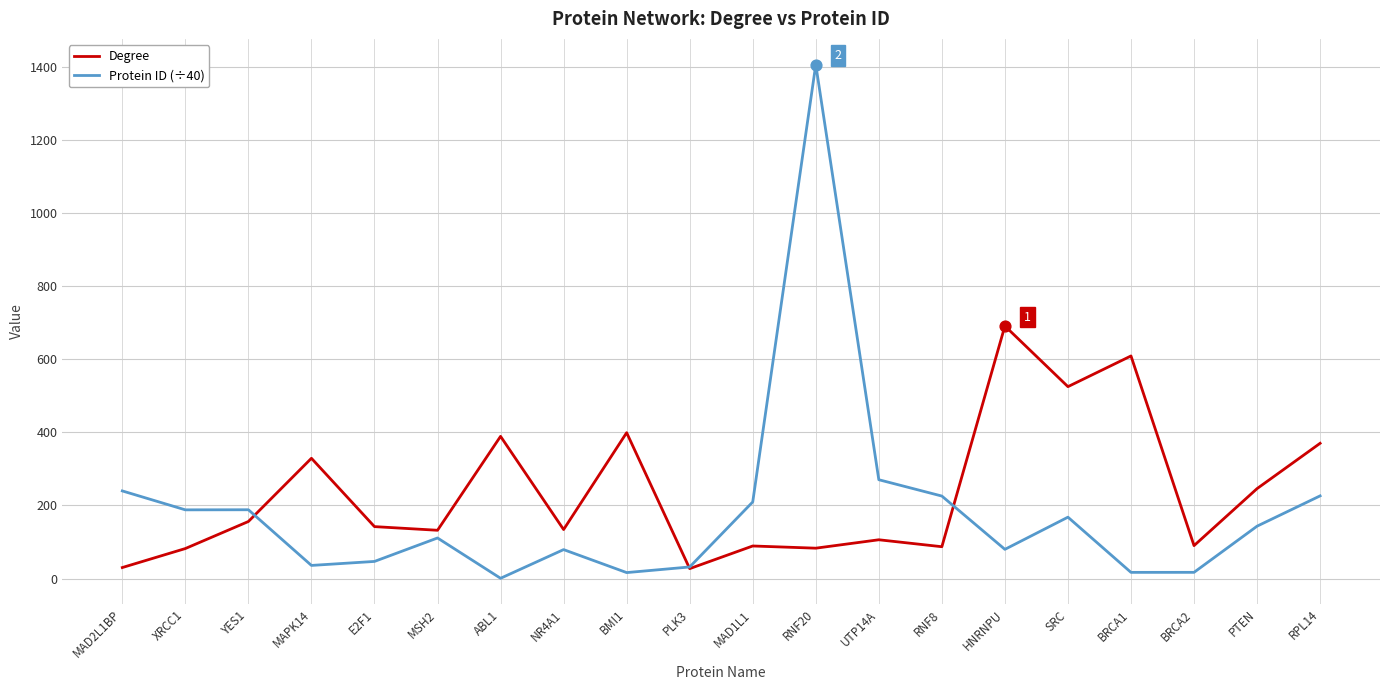

What is the spread (max minus min) of values at E2F1?

95.3